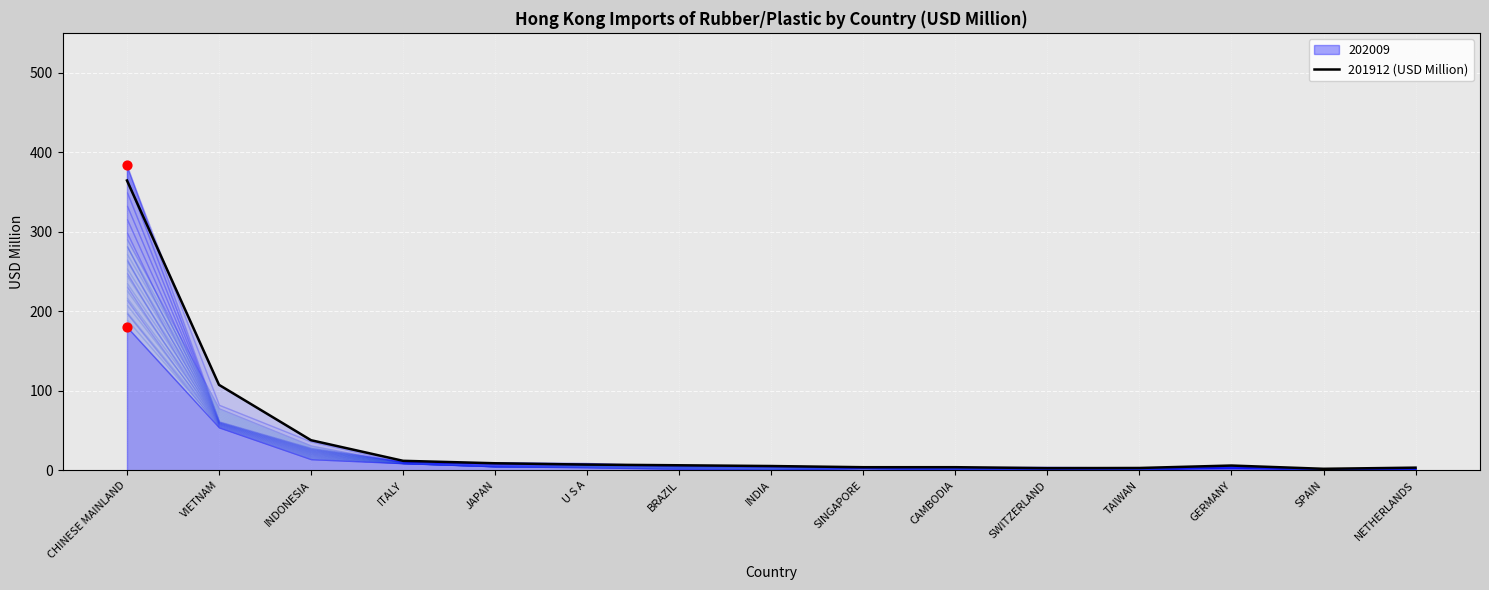

Which has a higher value, U S A or TAIWAN?

U S A